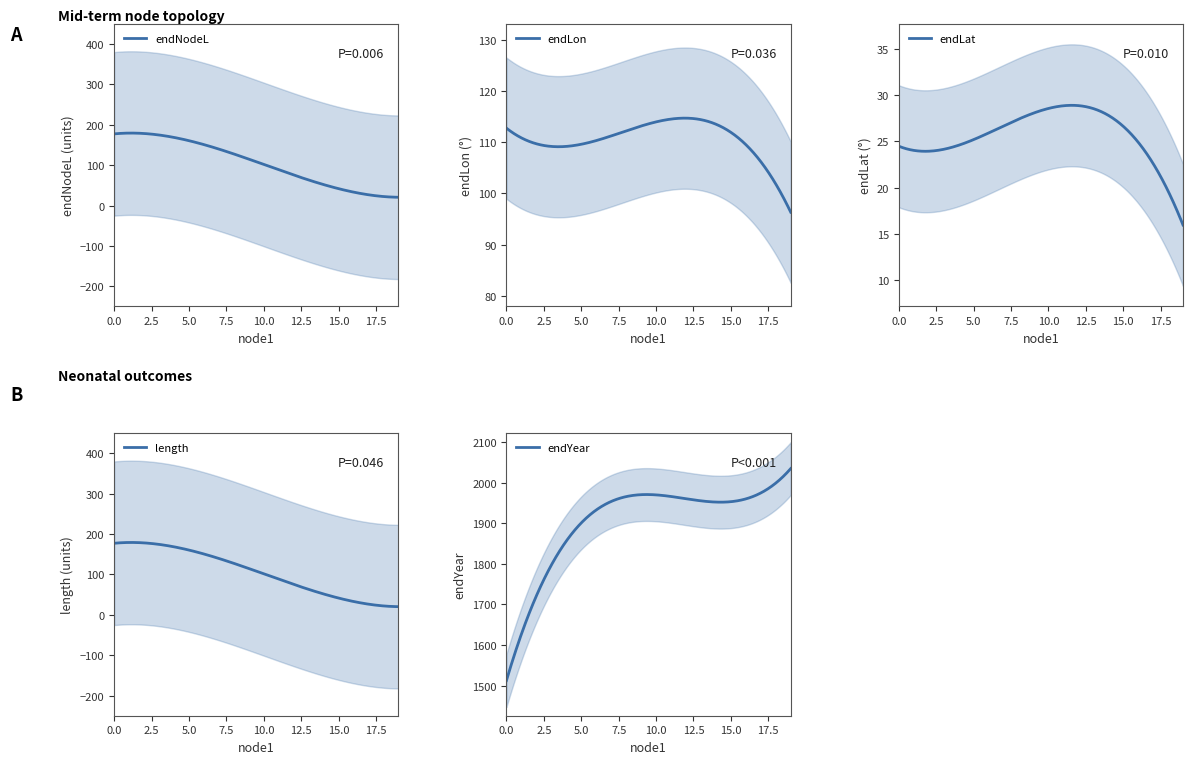

What is the minimum value for endYear?

1512.5